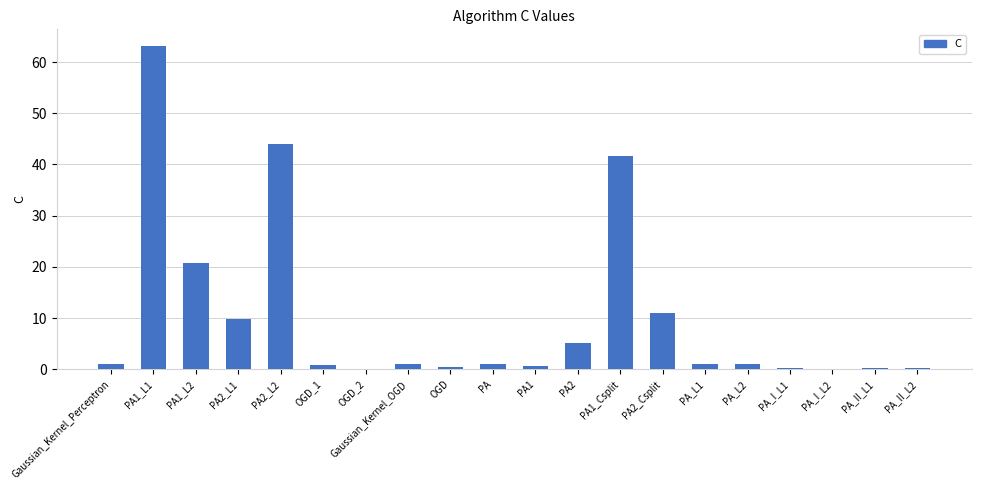

What is the average value?

10.2